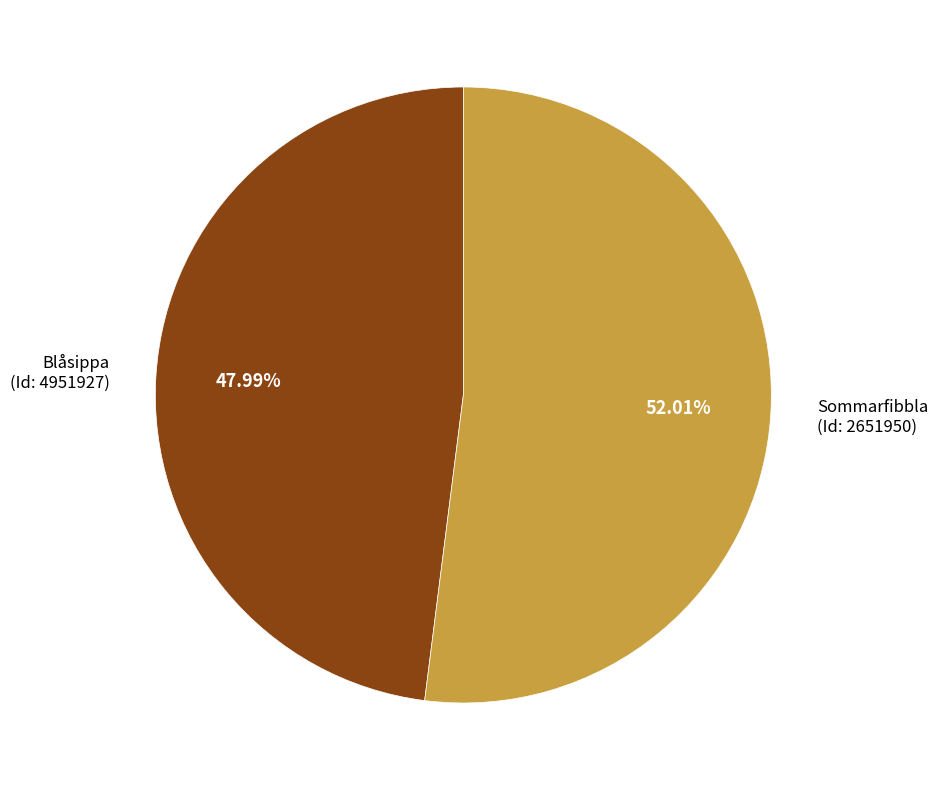

The Sommarfibbla (Id: 2651950) slice represents 38% of the pie. True or false?

False